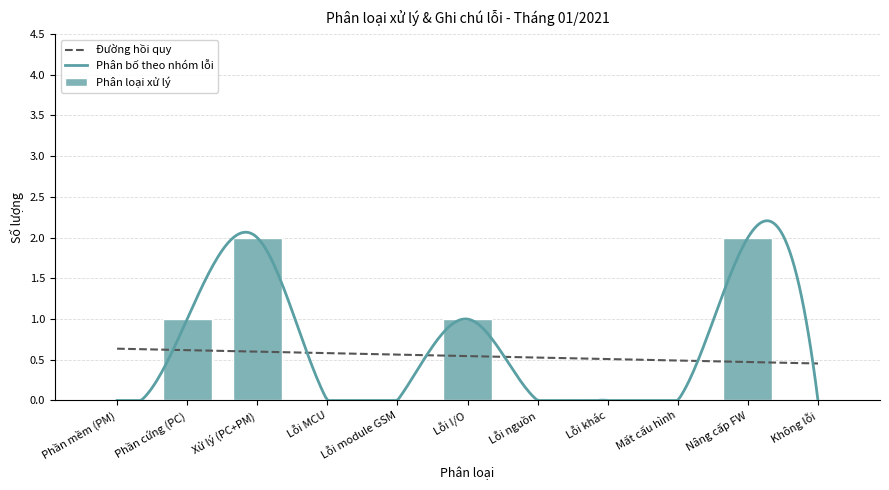

True or false: the data shows -1 at Lỗi khác.

False